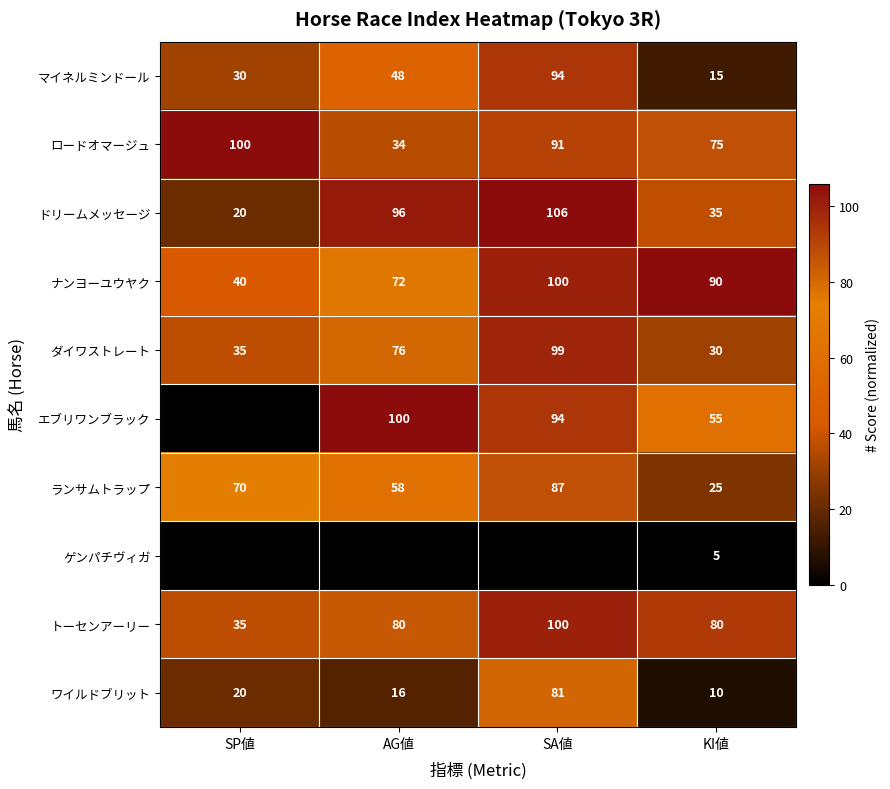

List the labels in order of ダイワストレート value, largest first.

SA値, AG値, SP値, KI値